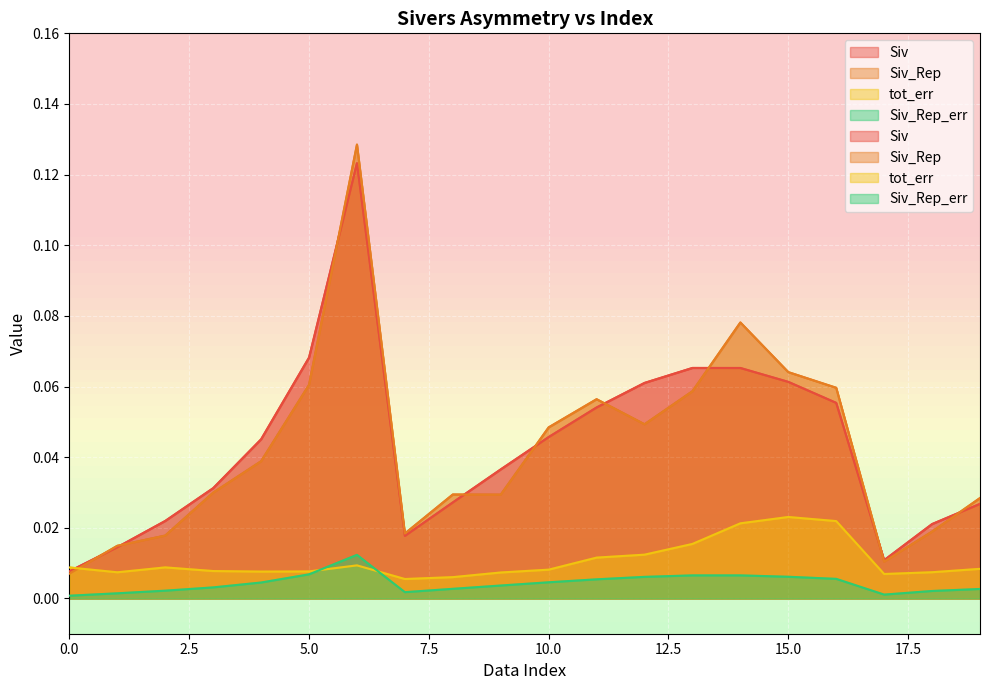

List the labels in order of Siv_Rep value, largest first.

6, 14, 15, 5, 16, 13, 11, 12, 10, 4, 3, 8, 9, 19, 18, 7, 2, 1, 17, 0